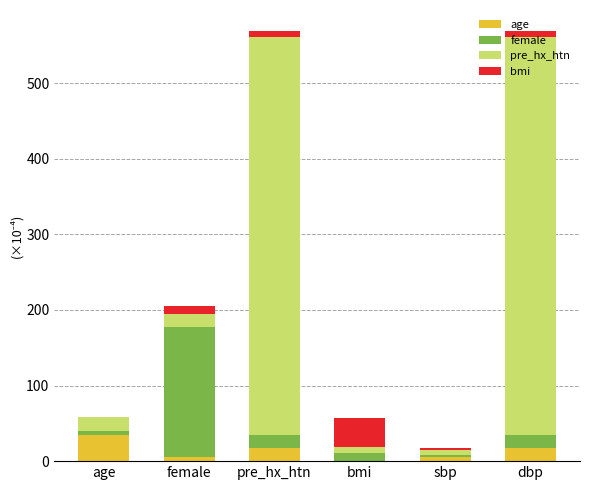

What are all the series names shown in the legend?

age, female, pre_hx_htn, bmi